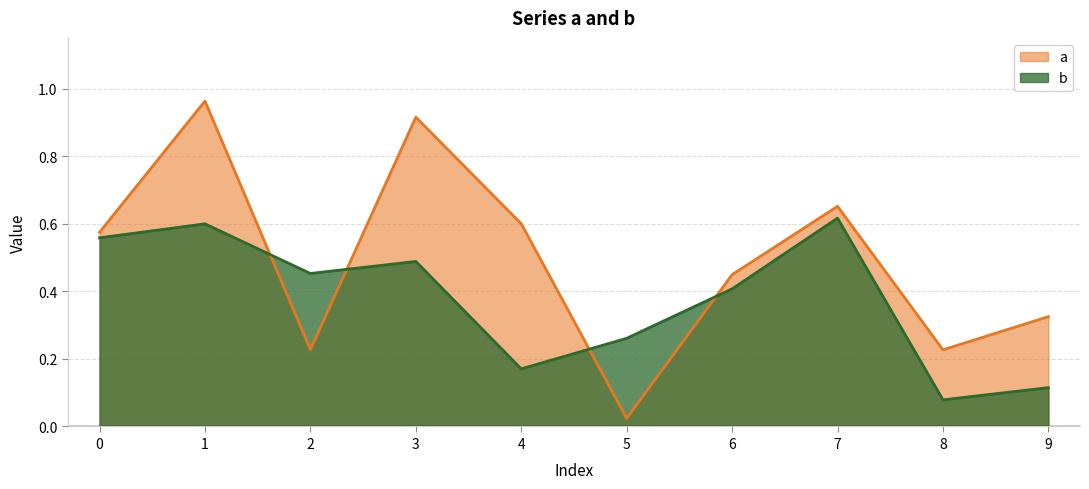

Reading right to left, list all the values displayed in this chart.

a: 0.3	0.2	0.7	0.4	0.0	0.6	0.9	0.2	1.0	0.6
b: 0.1	0.1	0.6	0.4	0.3	0.2	0.5	0.5	0.6	0.6